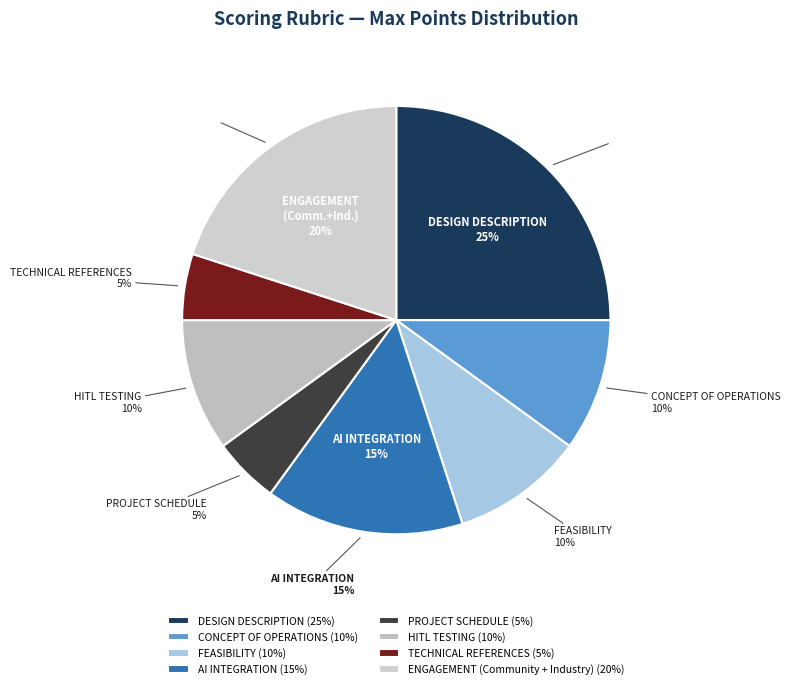

Does TECHNICAL REFERENCES represent more than half of the total?

No